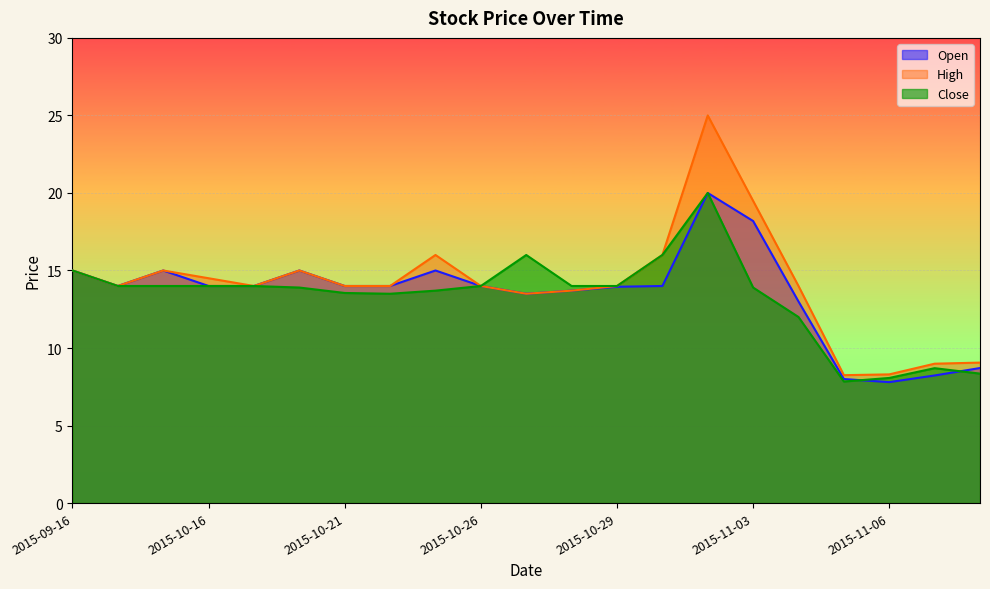

Is it true that Open equals 13.9 at 2015-10-29?

True